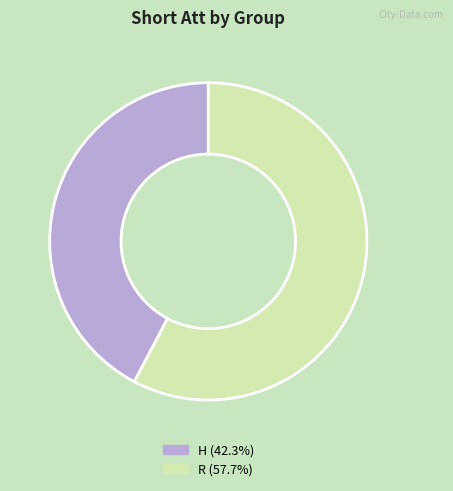

Does any single category account for the majority?

Yes